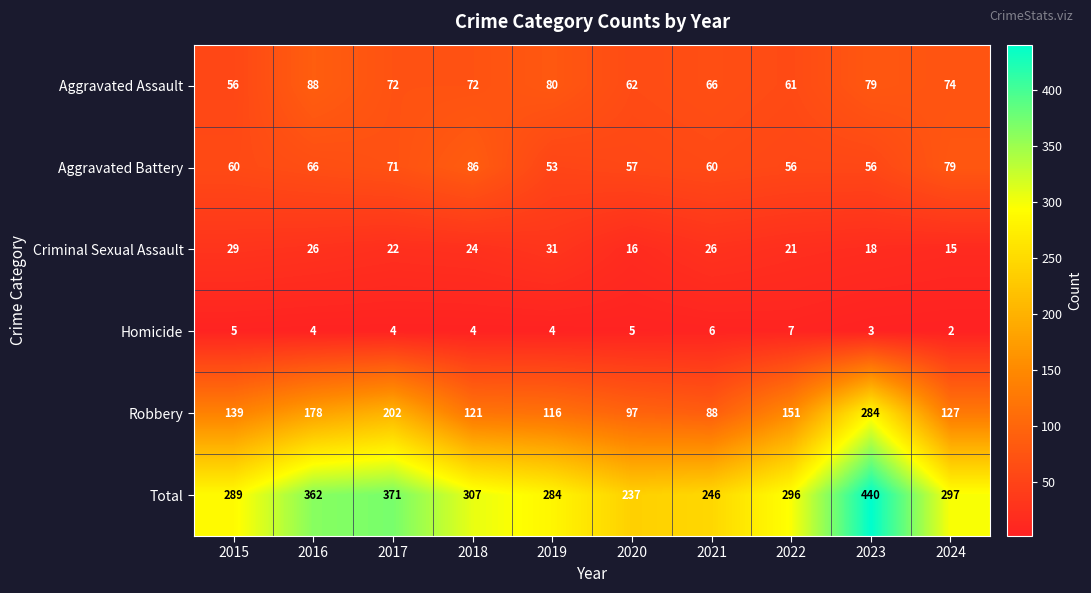

At which category does the chart reach its peak across all series?

2023